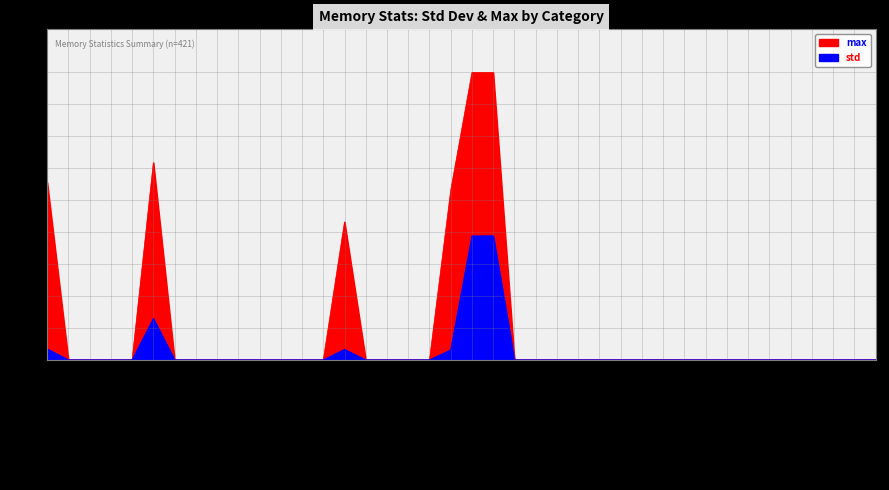

What is the label of the 10th point from the left?

File_writeback